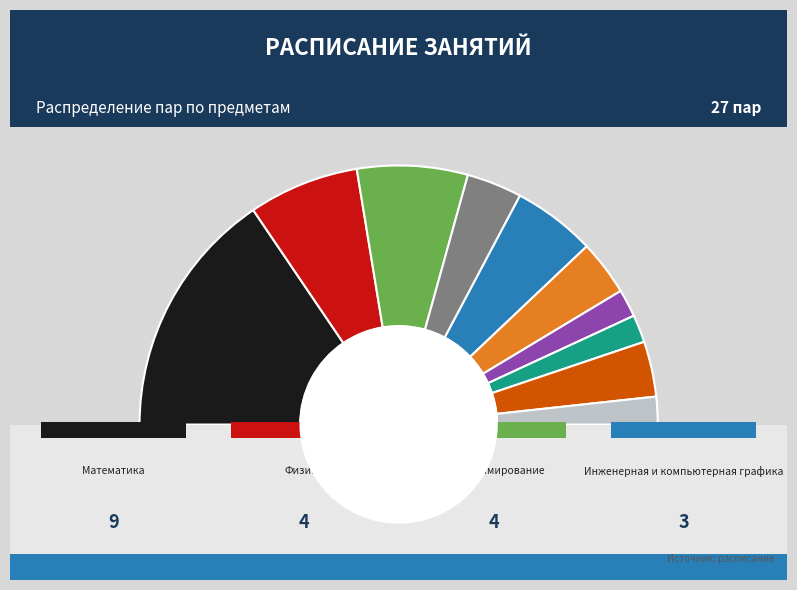

Does Теория вероятностей represent more than half of the total?

No